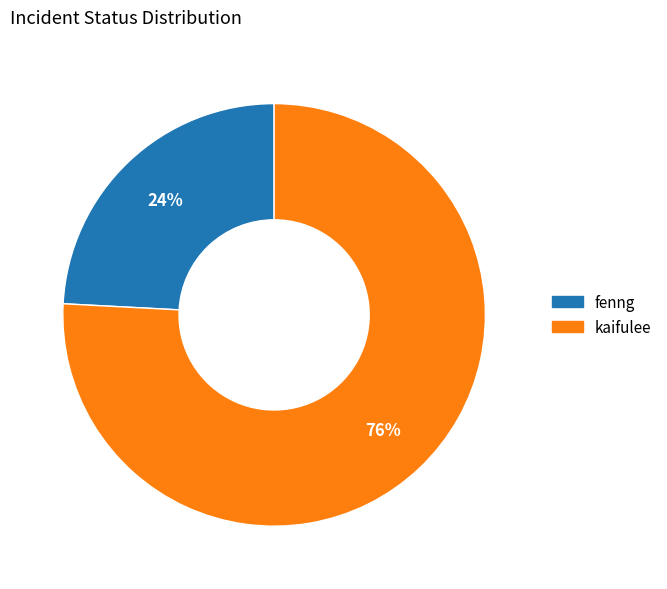

Which slice is the smallest?

fenng